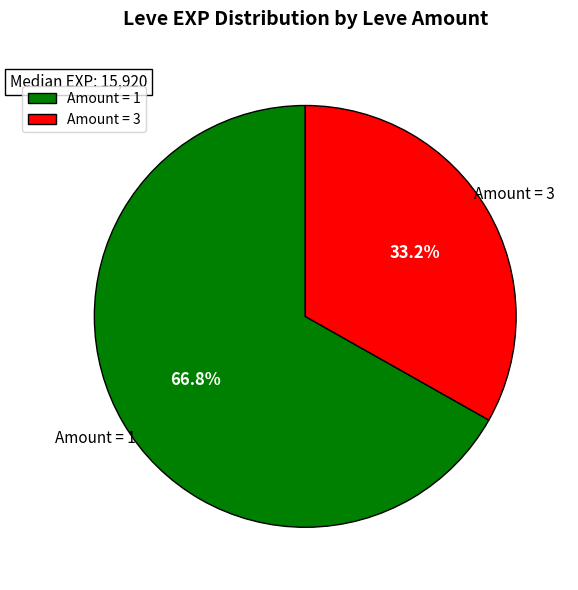

What percentage do Amount = 3 and Amount = 1 together represent?

100.0%